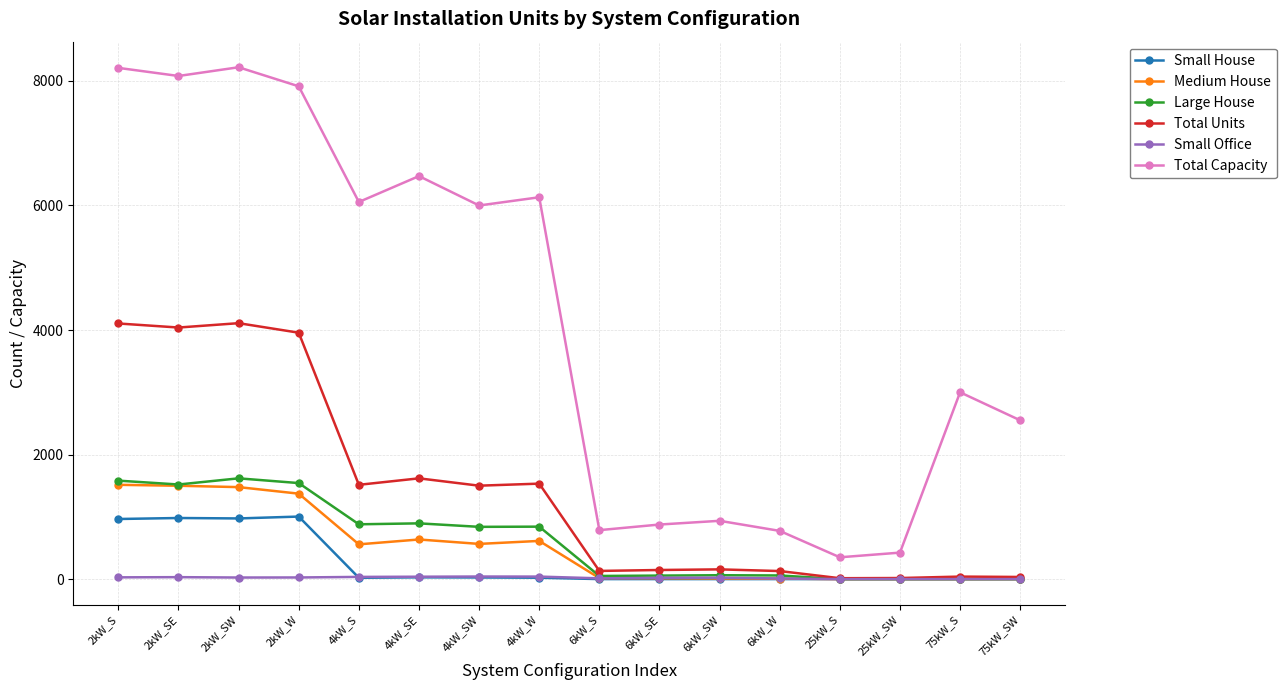

The Total Units series shows 1533 at 4kW_W. True or false?

True